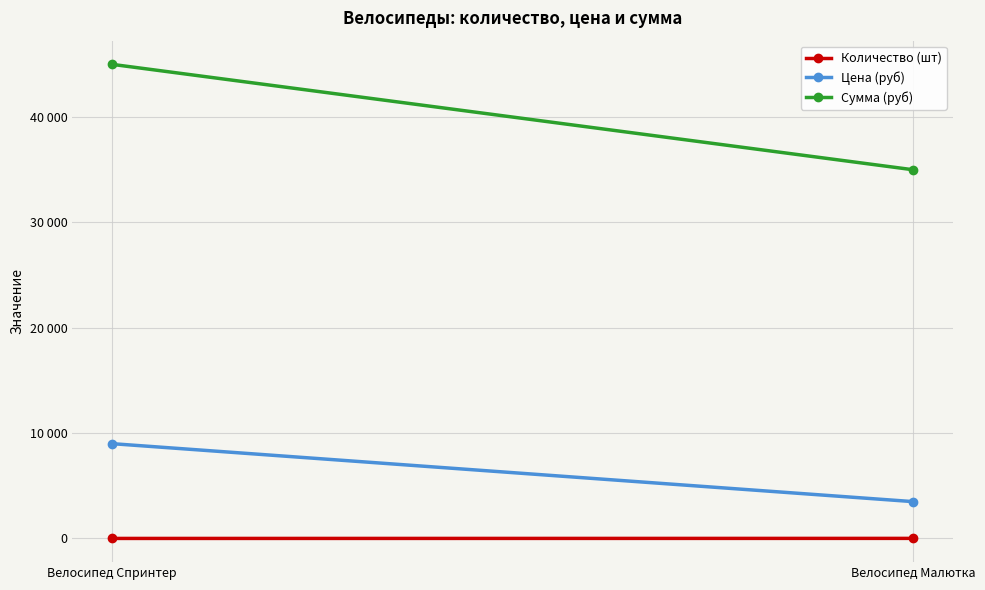

Reading right to left, transcribe all the data shown in this chart.

Количество (шт): Велосипед Малютка=10	Велосипед Спринтер=5
Цена (руб): Велосипед Малютка=3500	Велосипед Спринтер=9000
Сумма (руб): Велосипед Малютка=35000	Велосипед Спринтер=45000